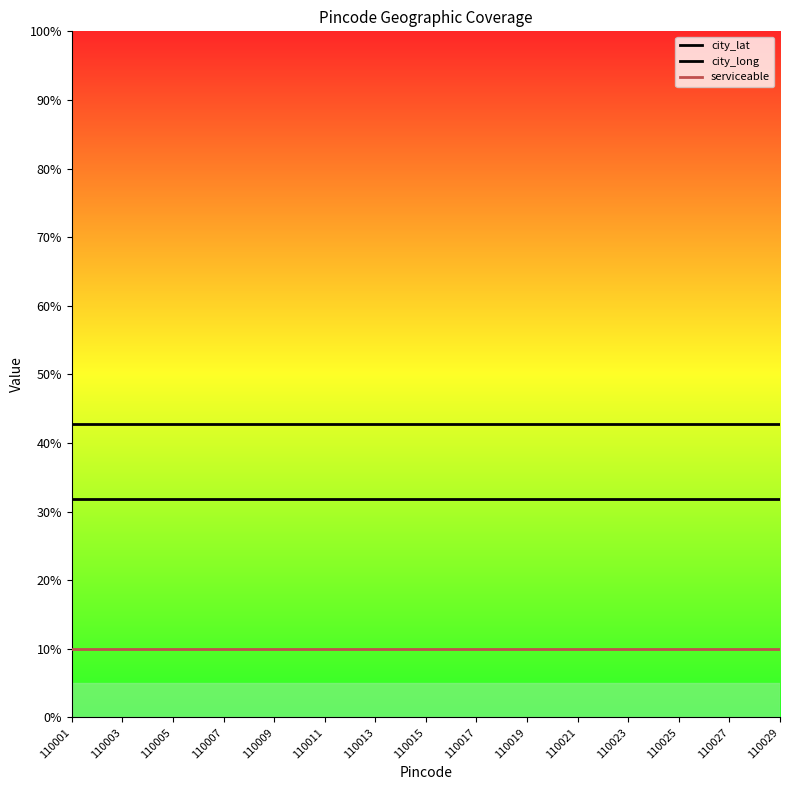

At 110021, list the series in order from smallest to largest.

serviceable, city_lat, city_long